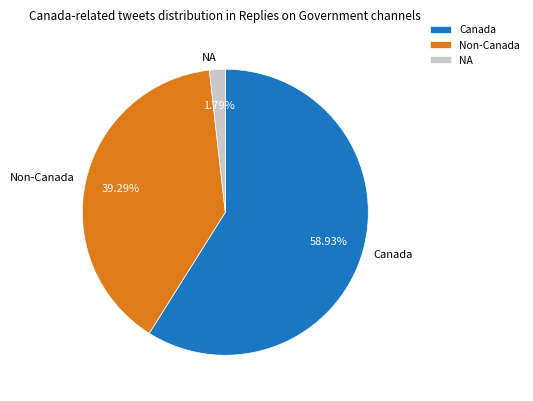

Count the number of slices in the pie.

3